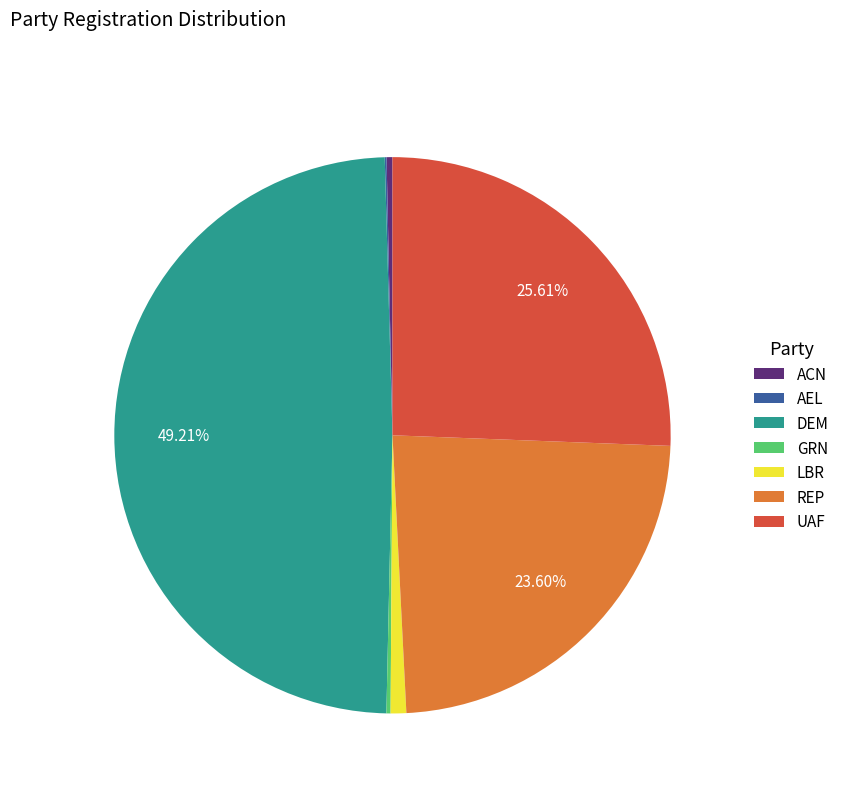

Does UAF account for over 50% of the chart?

No